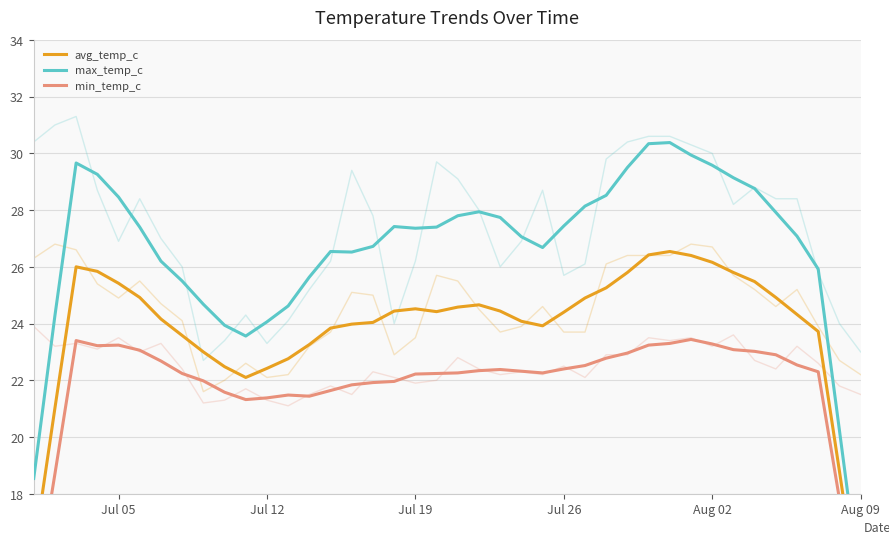

True or false: min_temp_c and avg_temp_c intersect in this chart.

False